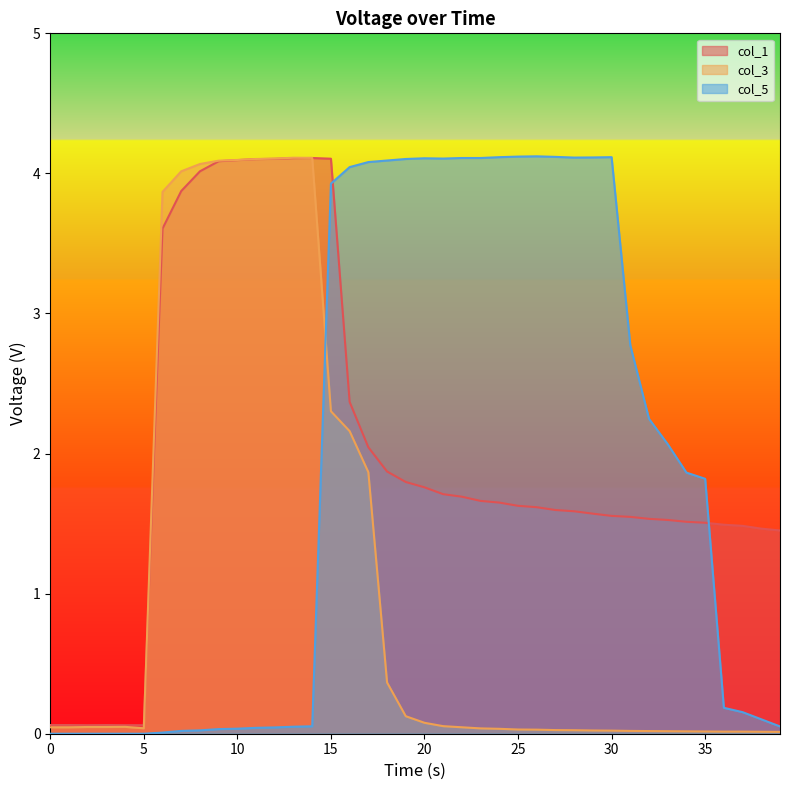

Where do col_5 and col_3 first cross each other?

14 and 15